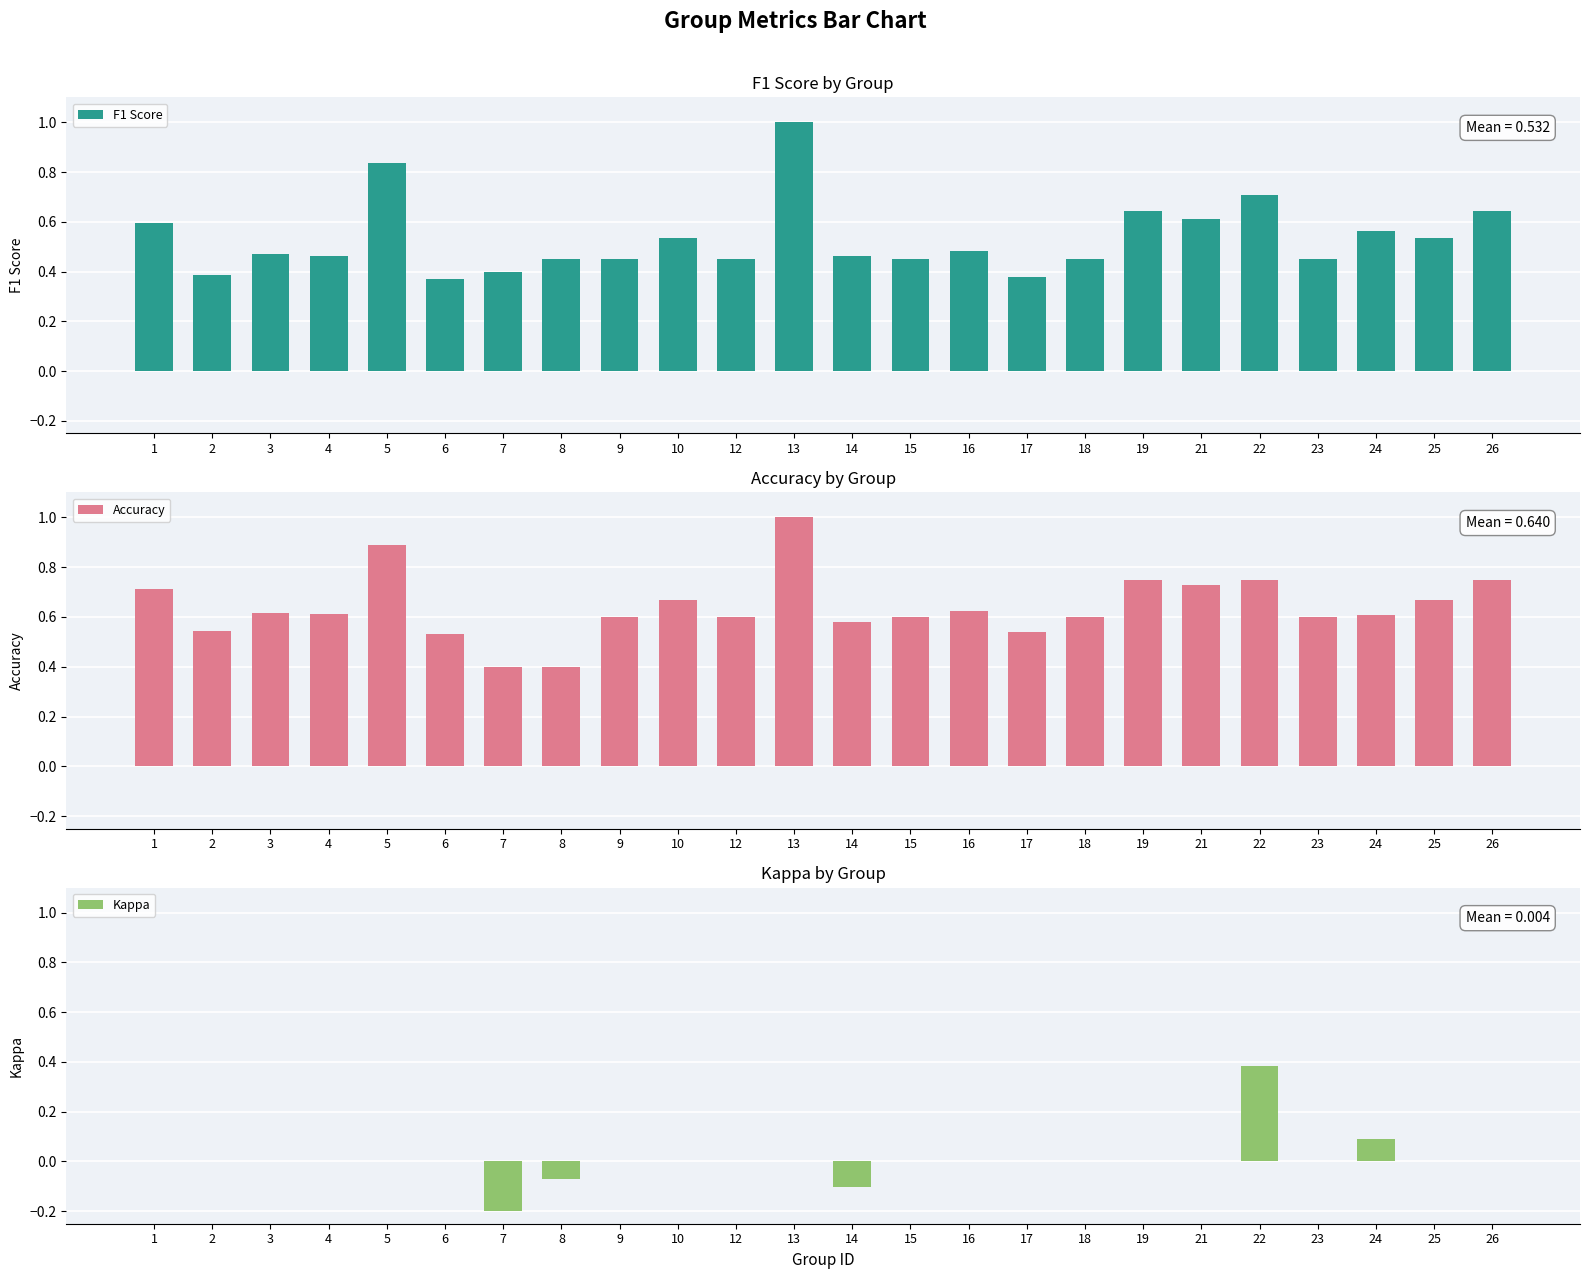

What are all the series names shown in the legend?

F1 Score, Accuracy, Kappa